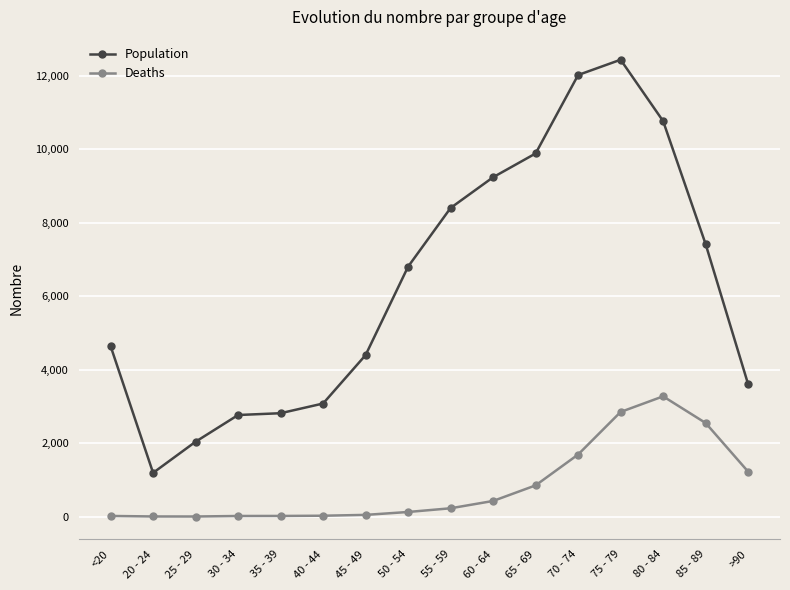

Which series has the largest range (max minus min)?

Population